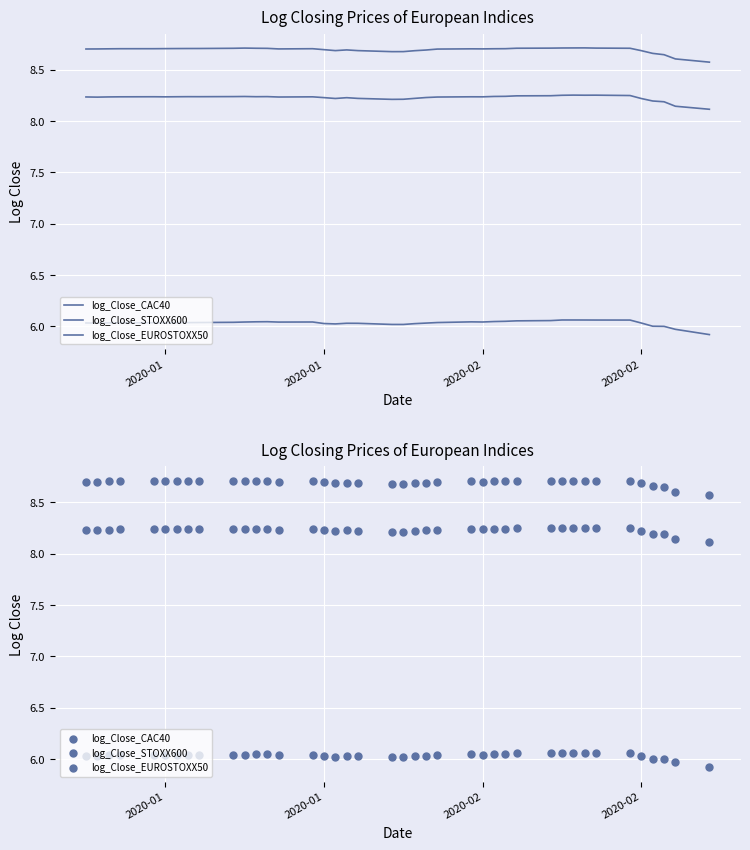

Which series contains the highest Y value?

log_Close_CAC40